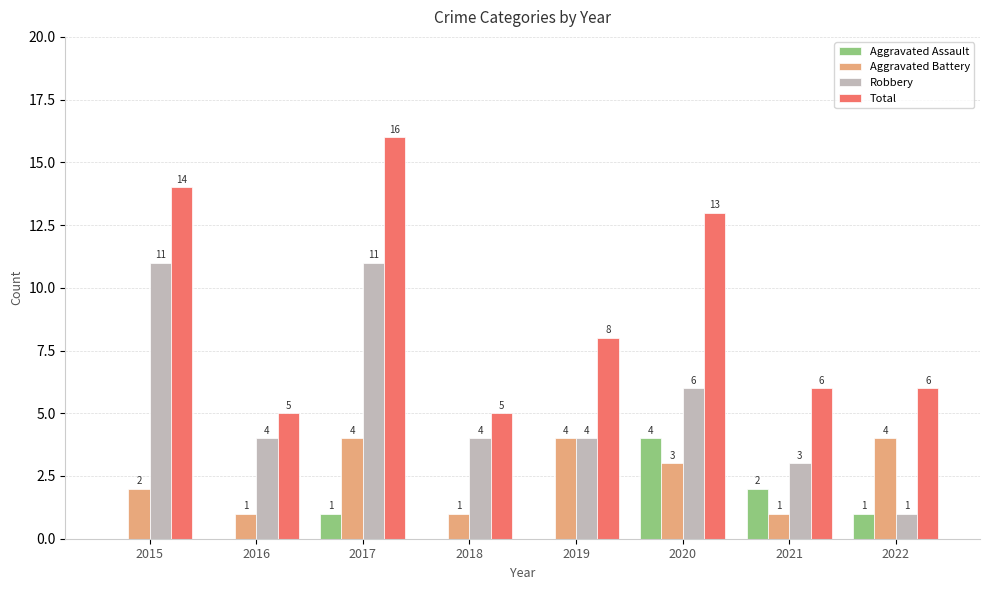

At which category is the sum across all series the highest?

2017